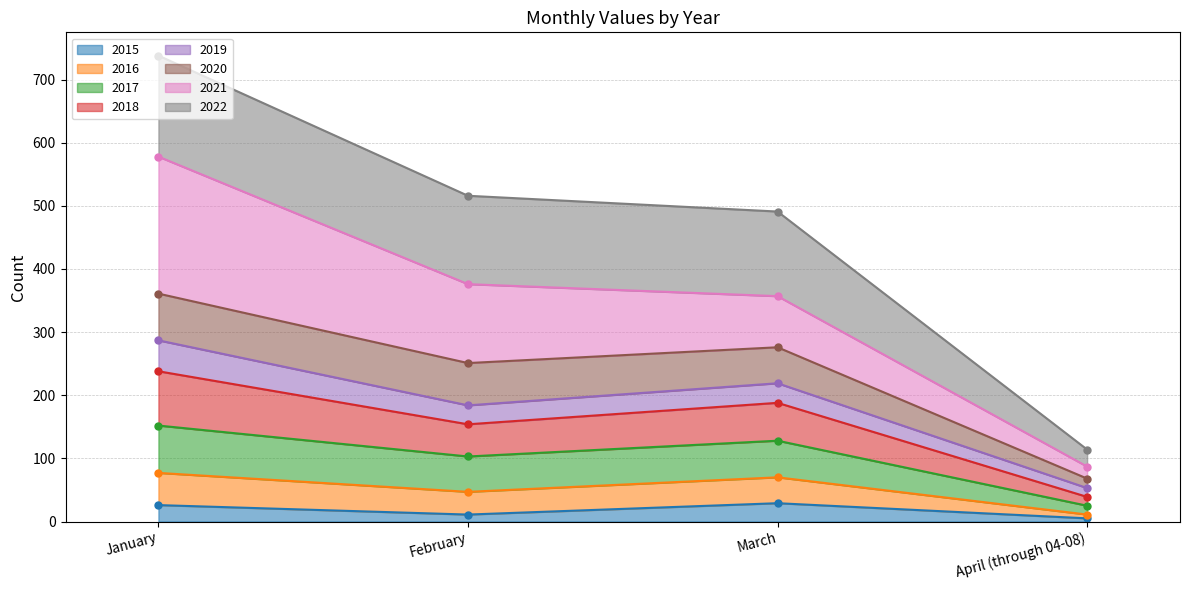

What is the highest value of the 2015 series?

29